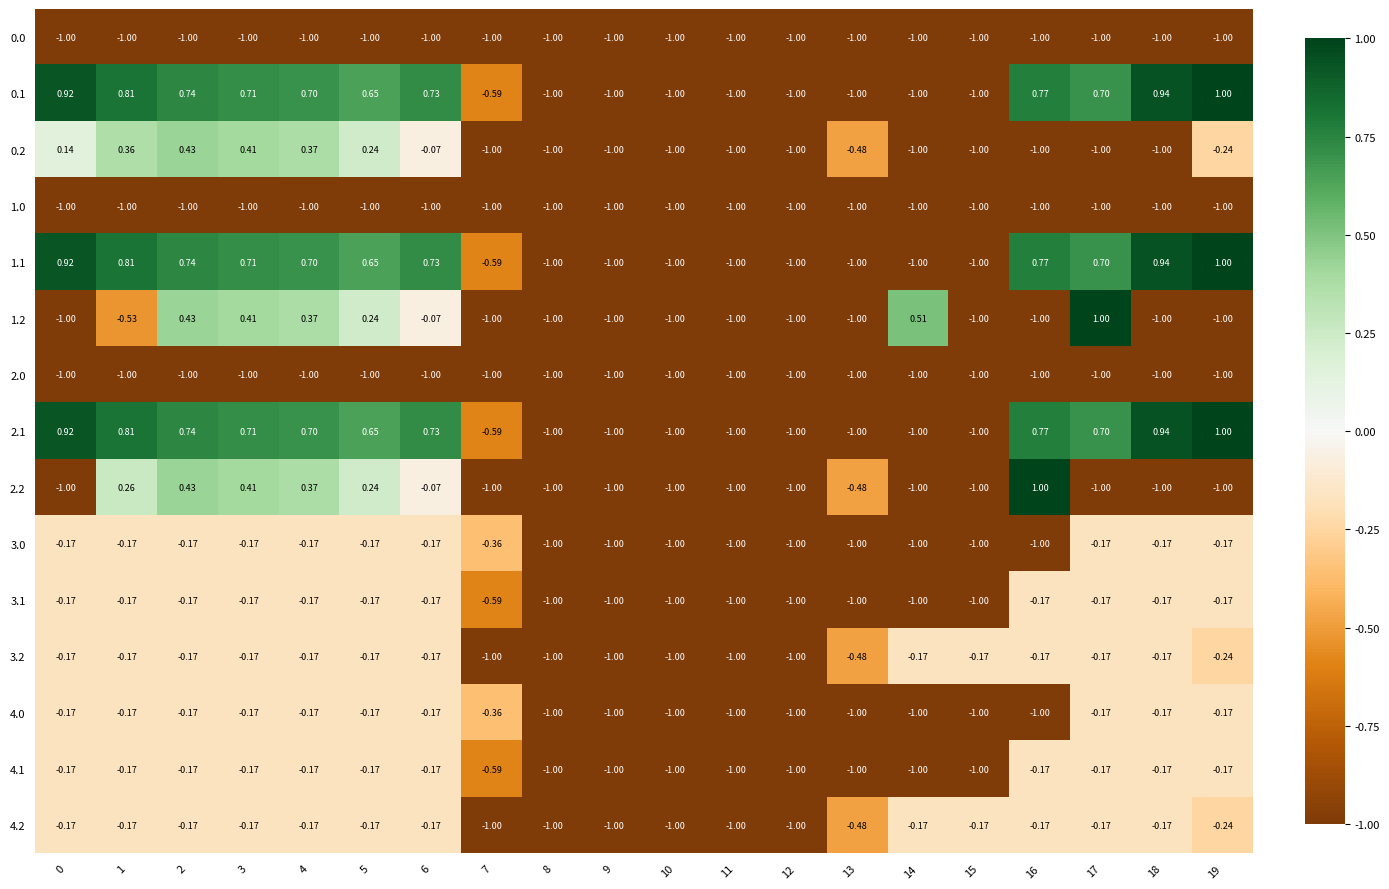

Is the value of 1.0 at 19 greater than the value of 2.1 at 2?

No